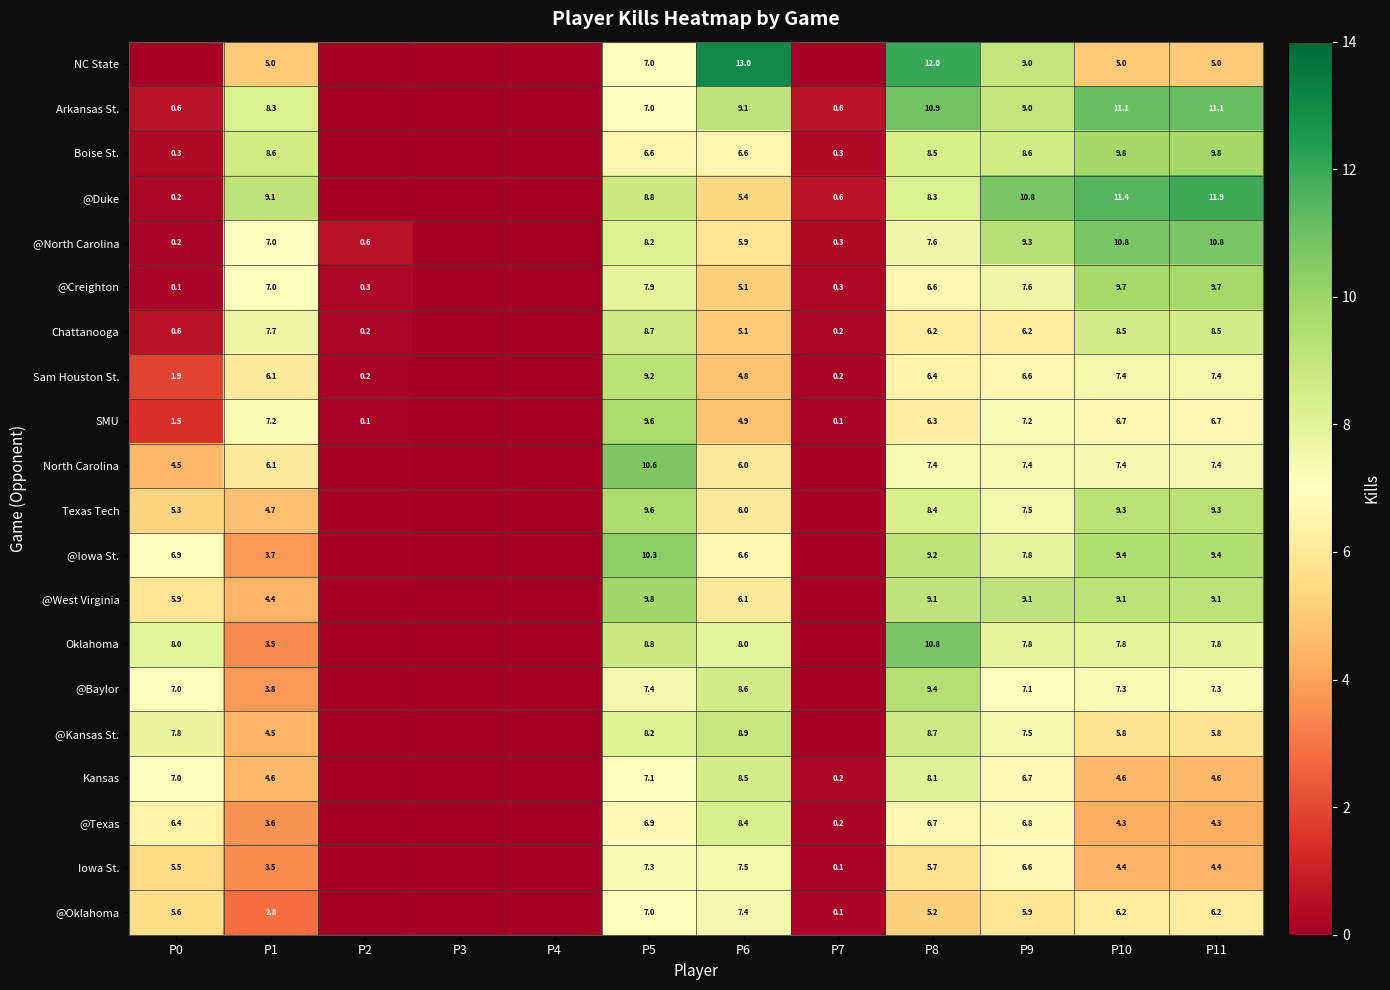

At which category does the chart reach its peak across all series?

P6